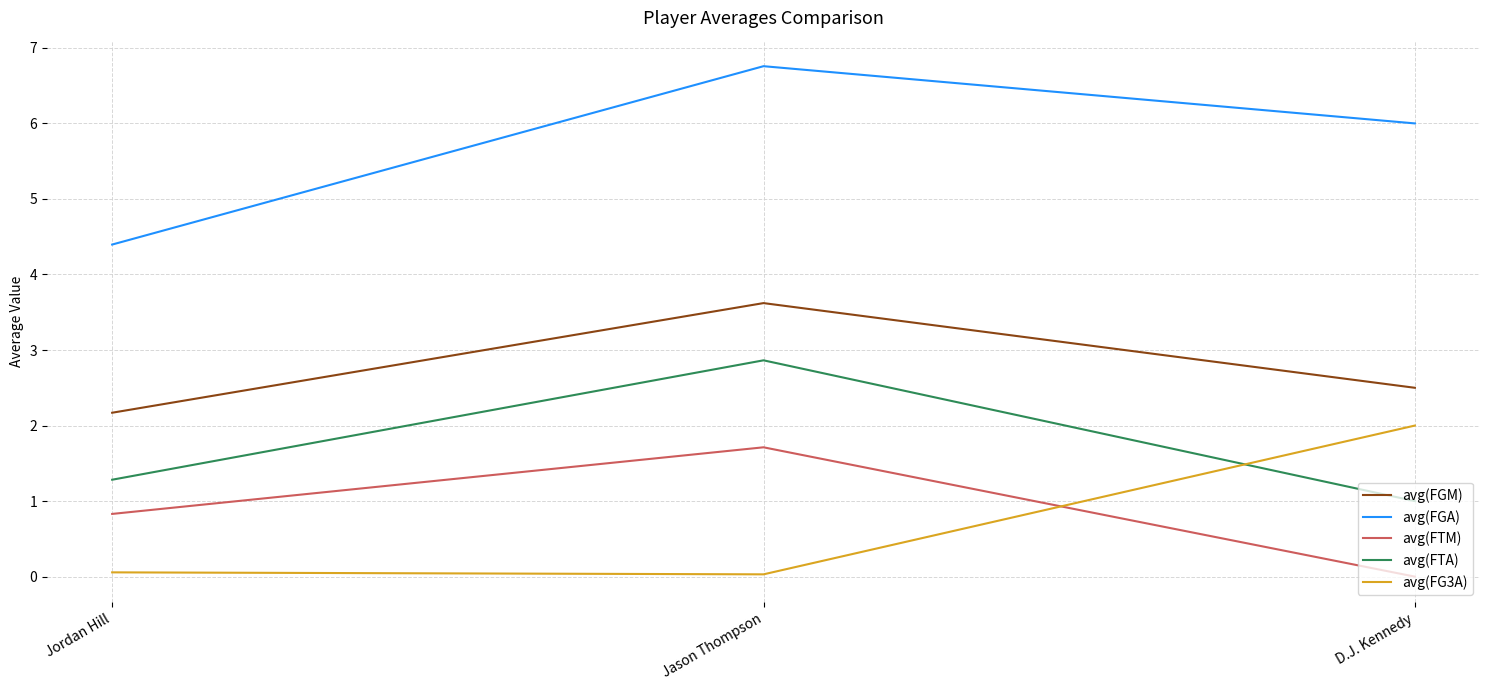

What is the total value across all series at Jason Thompson?

15.0